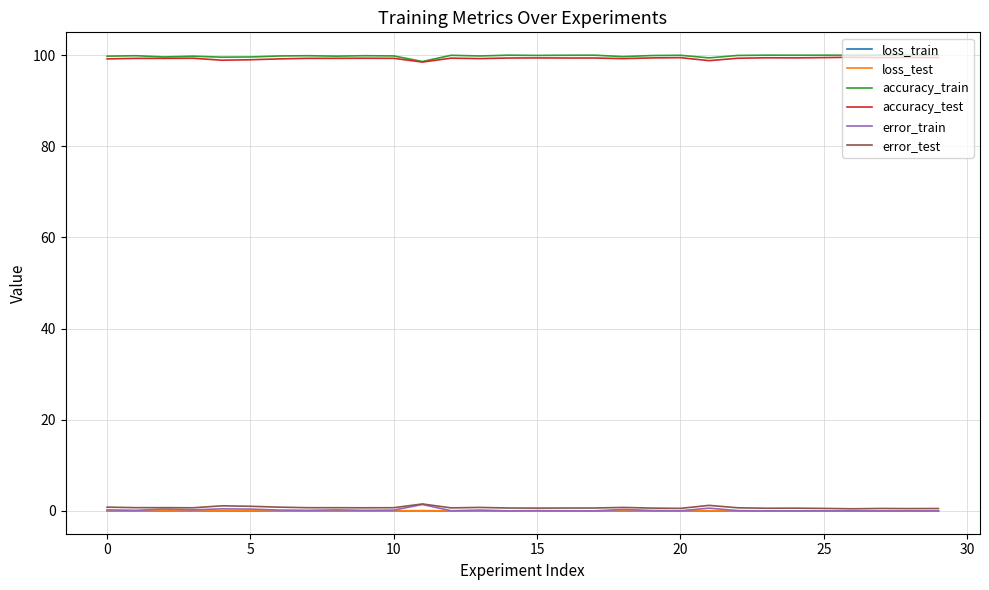

What is the sum of all error_train values?

5.8